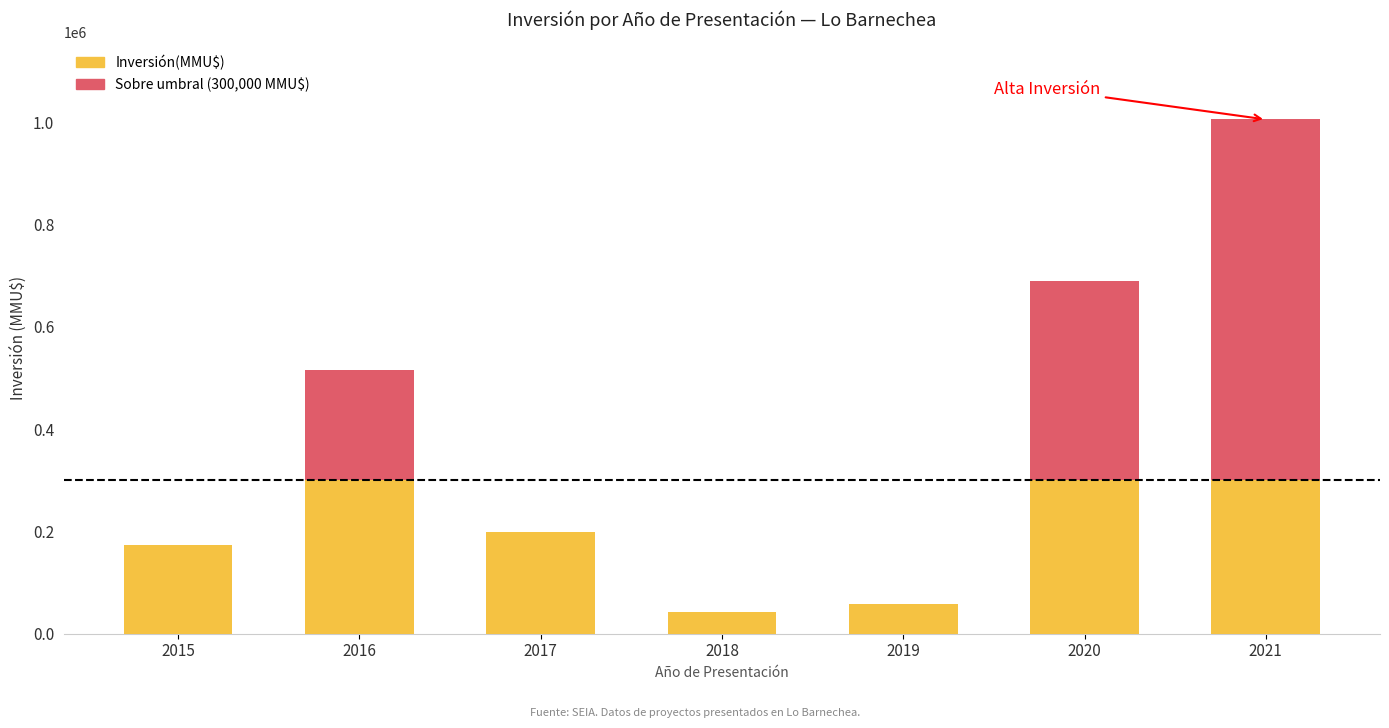

At which category is the sum across all series the highest?

2021